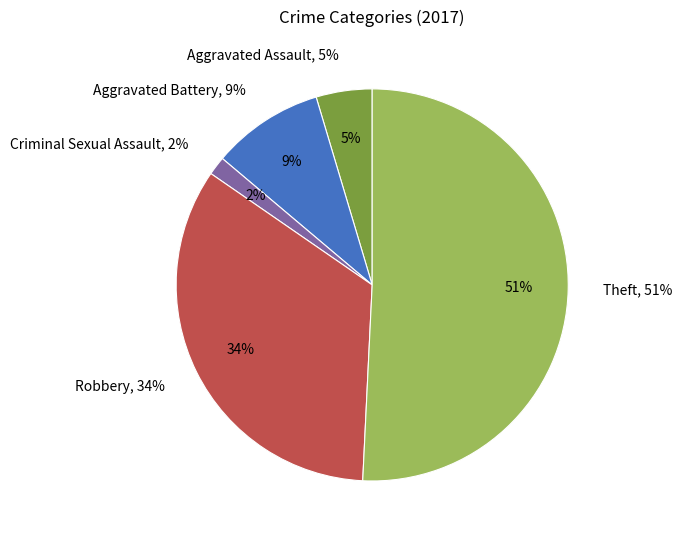

Rank the categories by value from highest to lowest.

Theft, Robbery, Aggravated Battery, Aggravated Assault, Criminal Sexual Assault